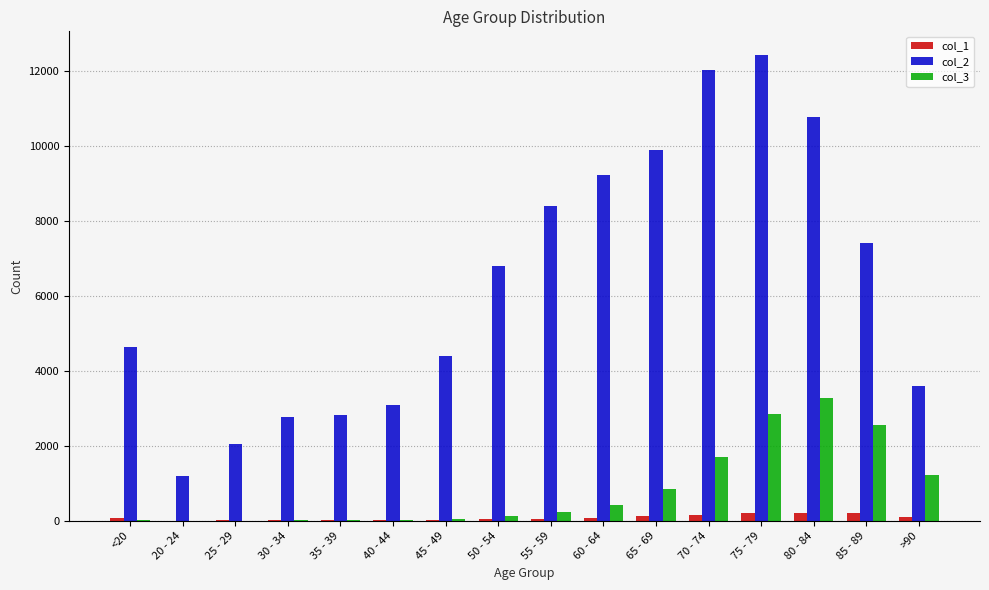

The col_2 series shows 6000 at 45 - 49. True or false?

False